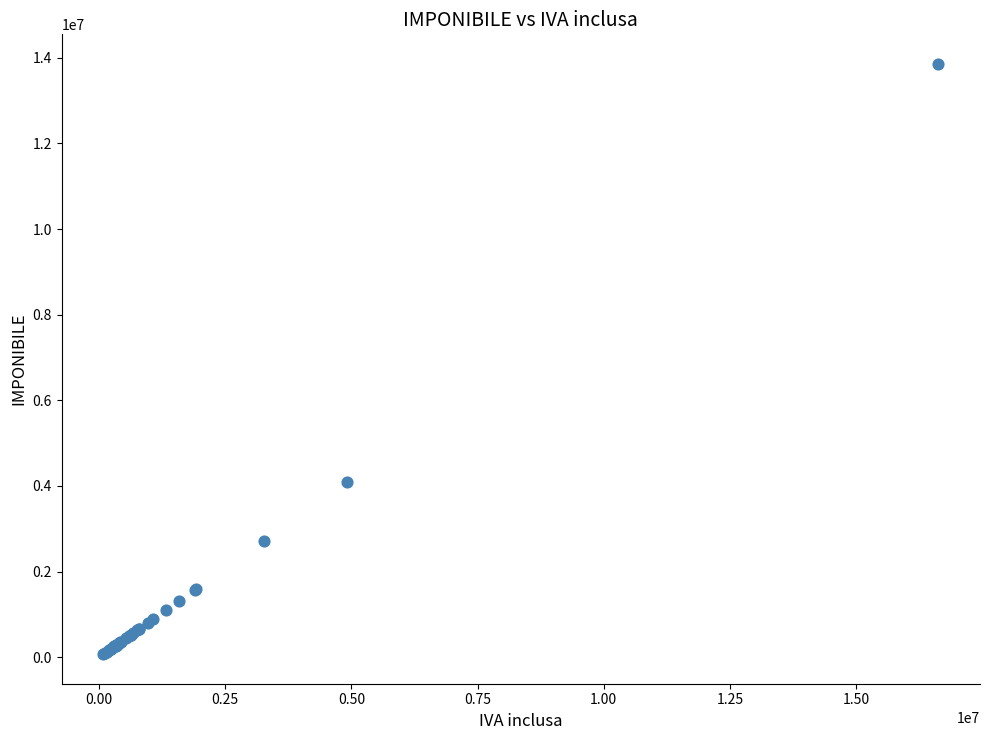

What Y value in the scatter plot is closest to 6964500?

4092000